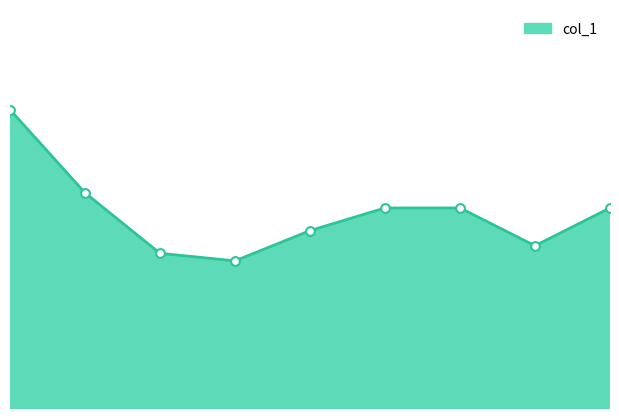

Which has a higher value, 5 or 8?

5